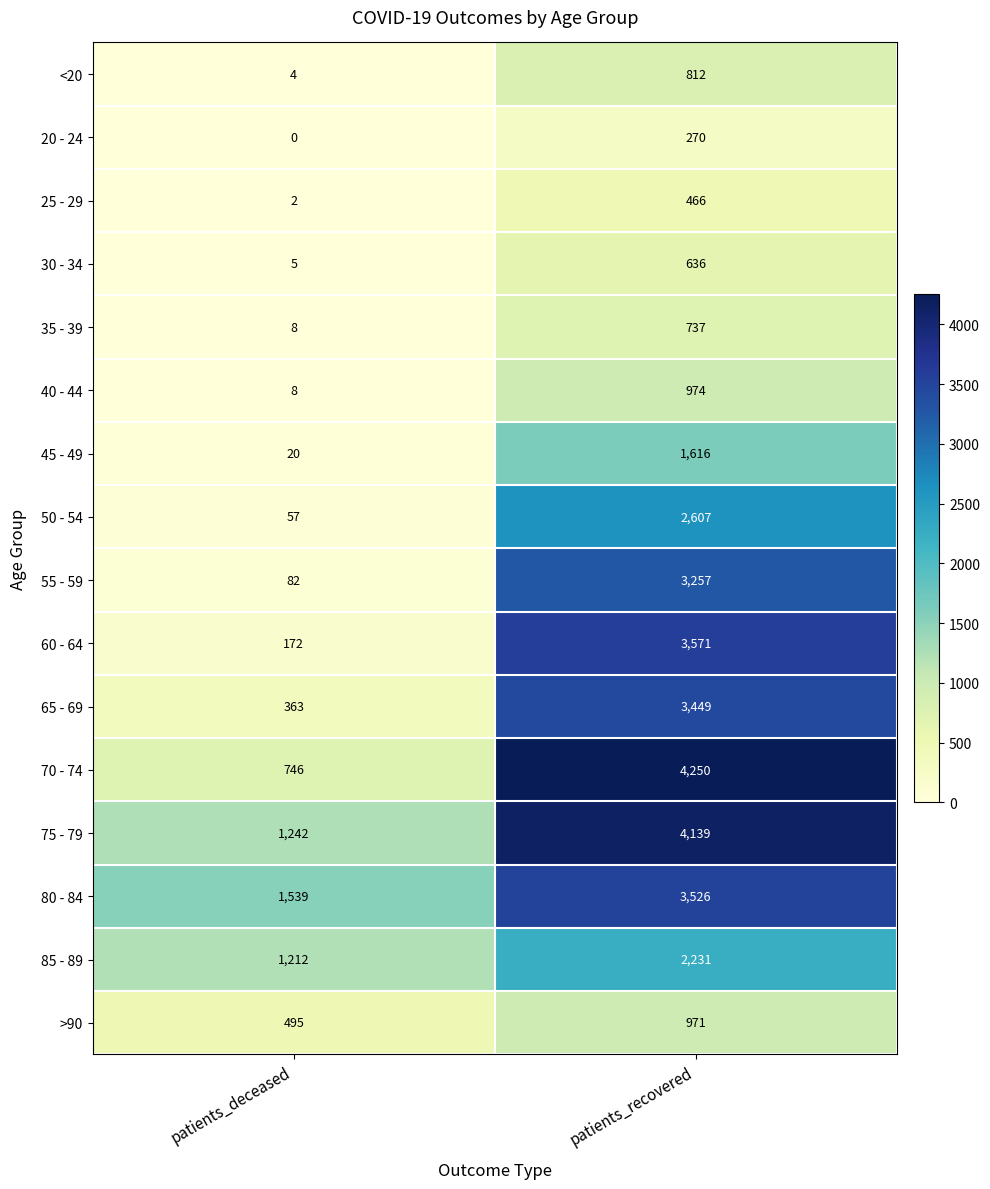

What is the maximum value for 80 - 84?

3526